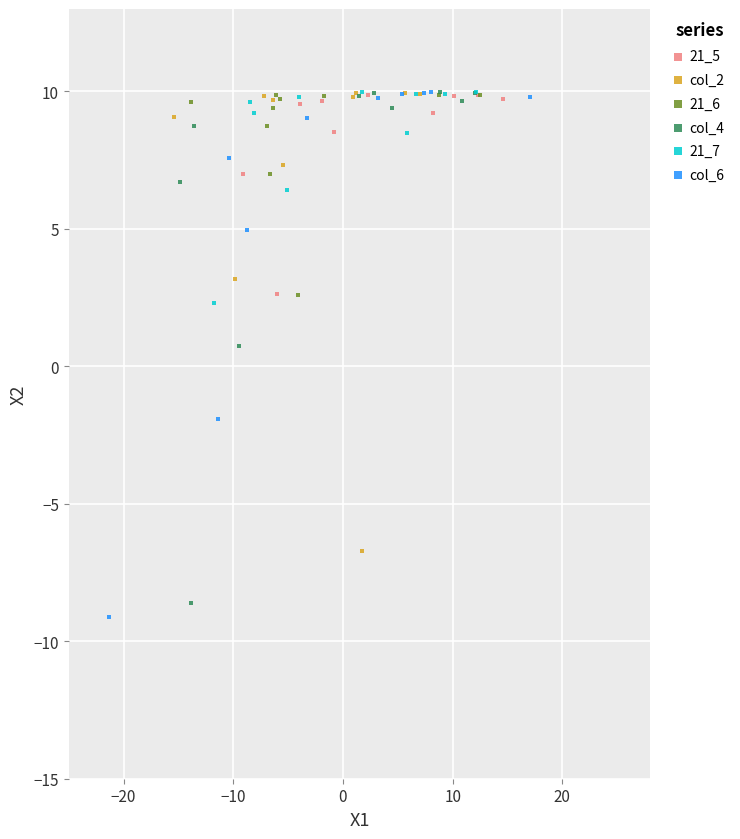

Which series has the largest Y range (max minus min)?

col_6